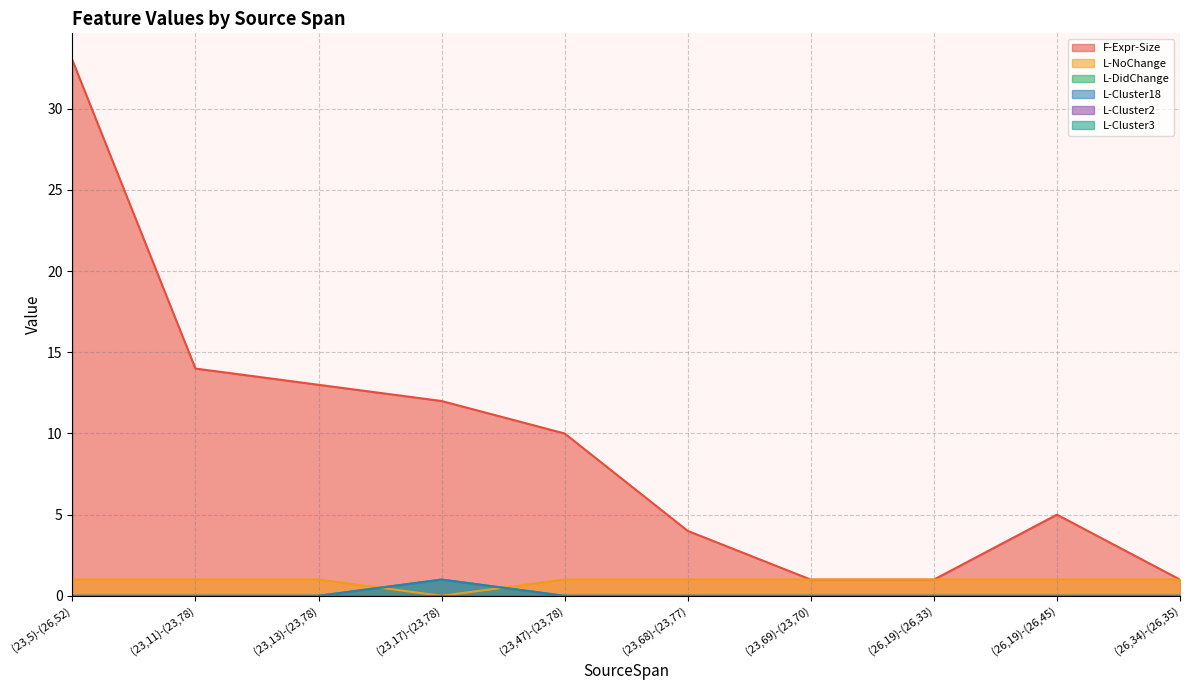

Is the value of L-DidChange at (23,5)-(26,52) greater than the value of F-Expr-Size at (26,19)-(26,33)?

No